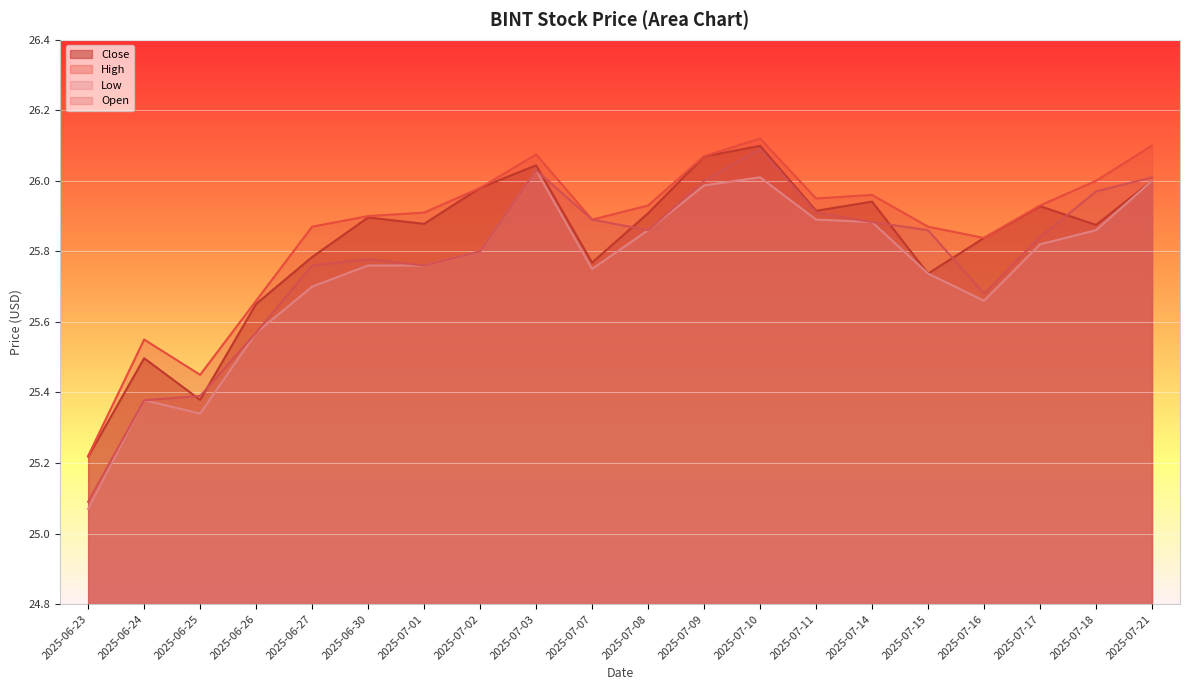

Does the chart display data point markers on the line(s)?

No